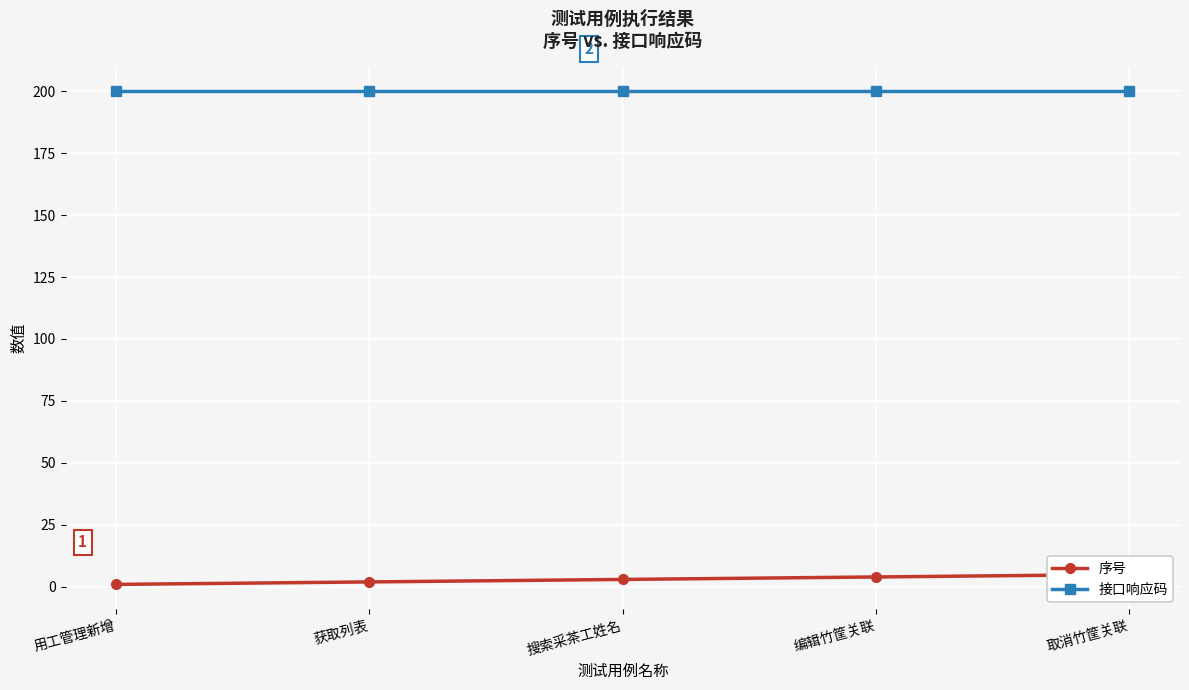

What is the label of the 2nd point from the right?

编辑竹筐关联